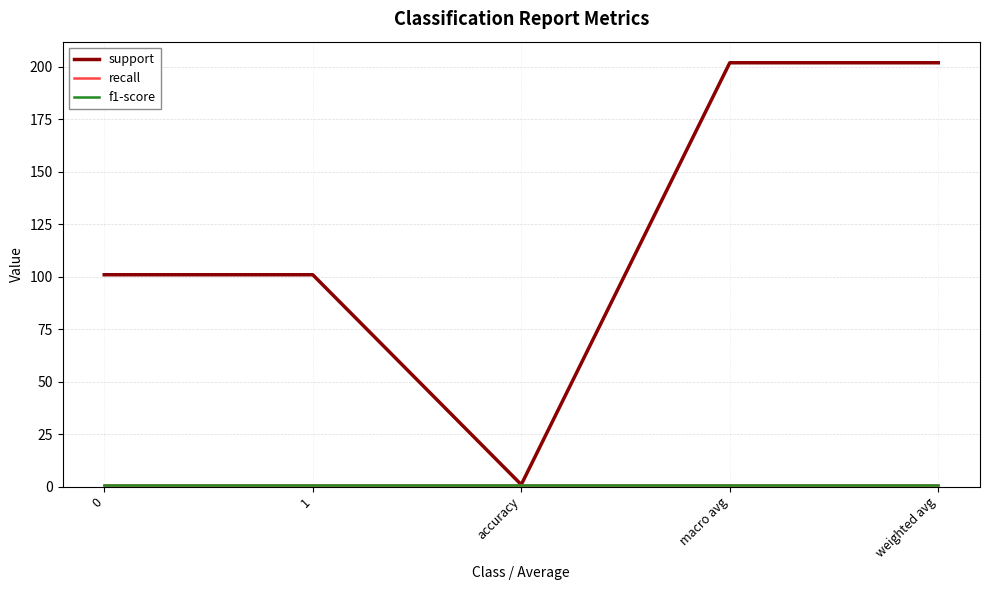

Is this an area chart (filled region under the line)?

No